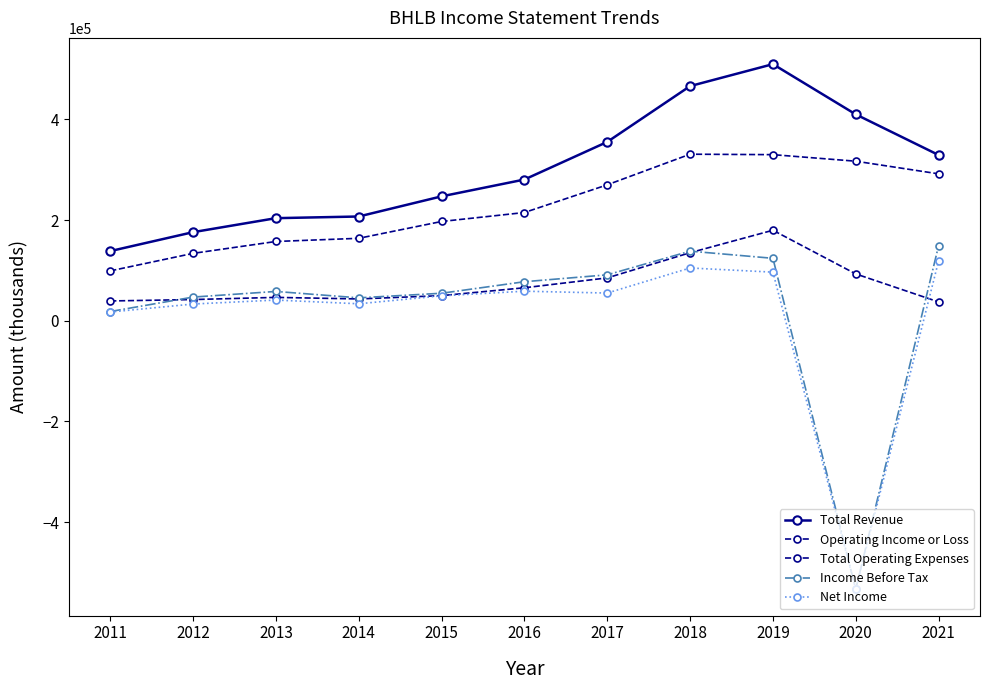

What is the smallest value displayed?

-533300